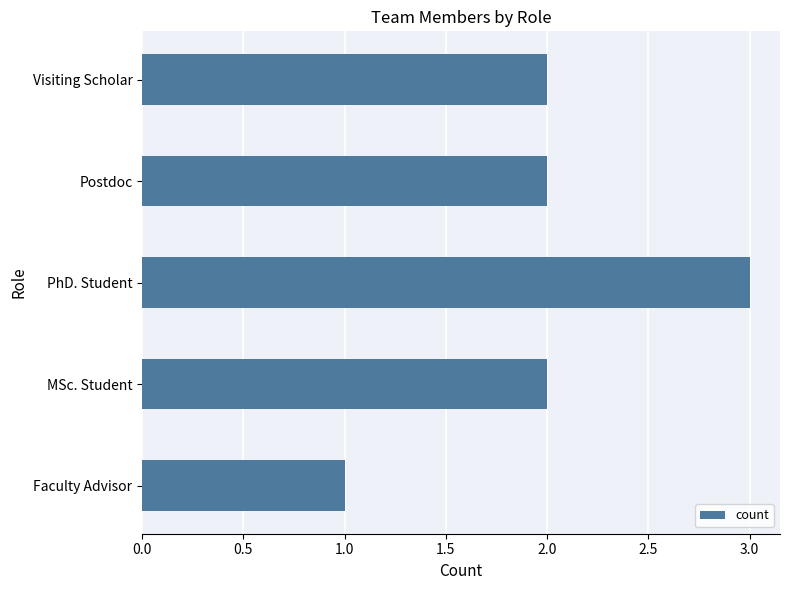

What is the sum of all values?

10